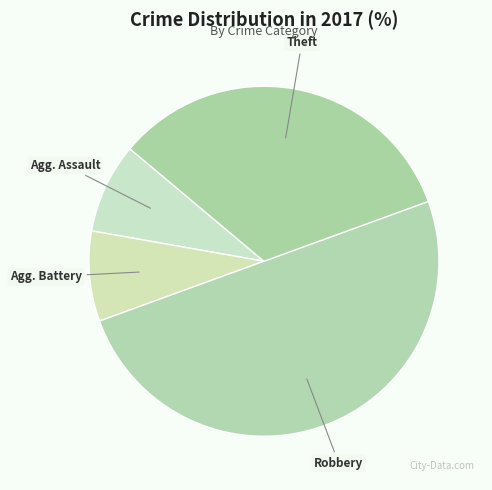

How many slices are in this pie chart?

4